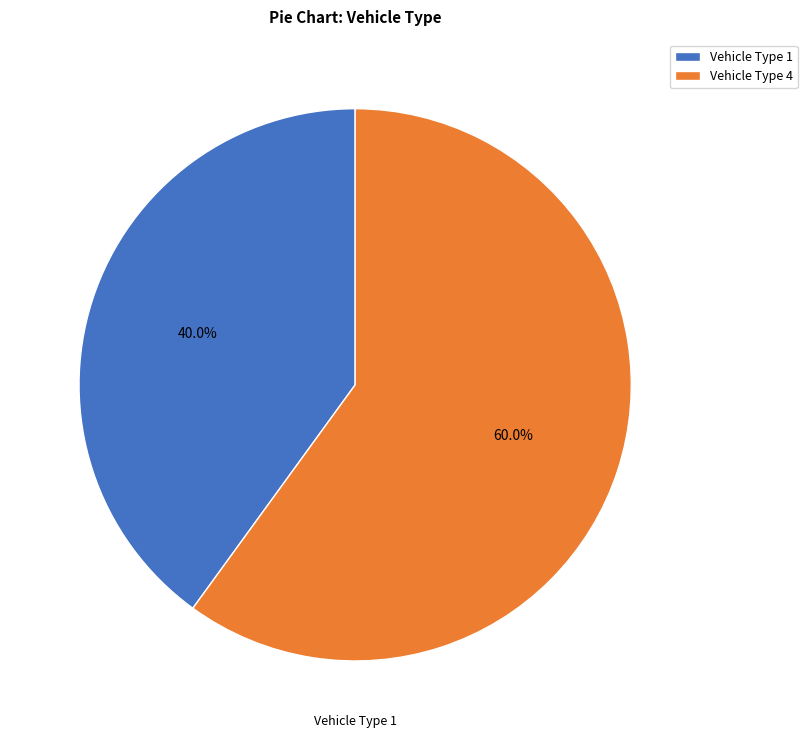

What is the largest slice in the pie chart?

Vehicle Type 4